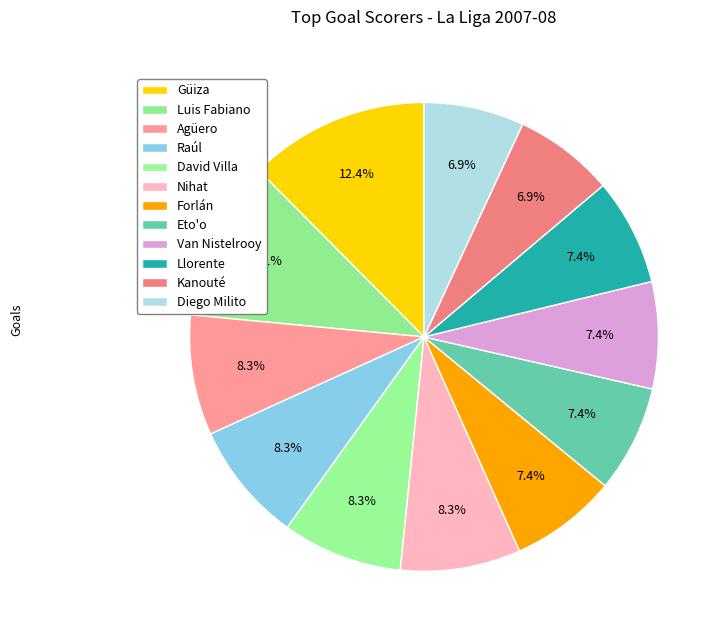

Which category has the biggest portion of the pie?

Güiza